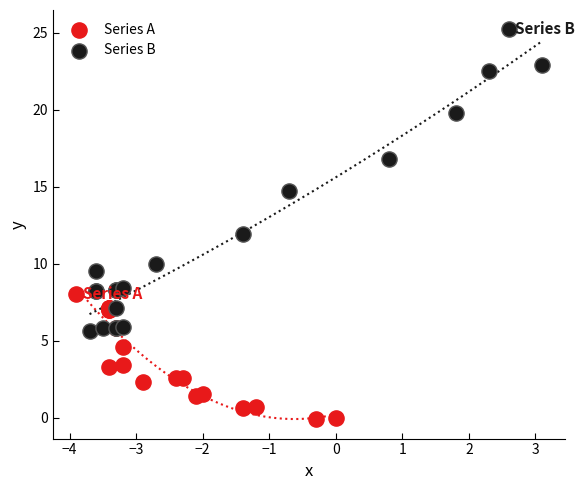

Which series contains the lowest Y value?

Series A